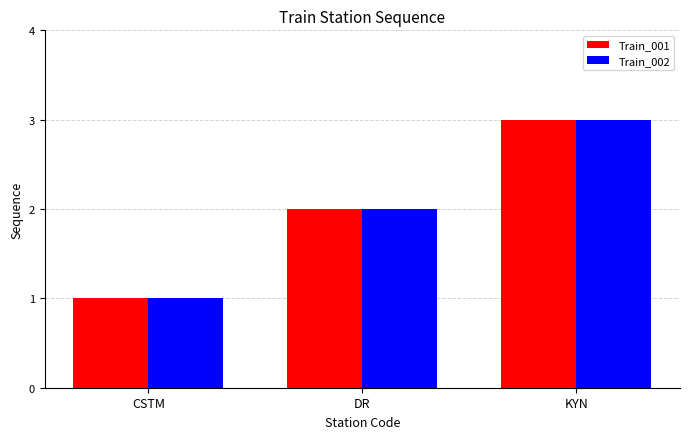

What is the maximum value for Train_001?

3